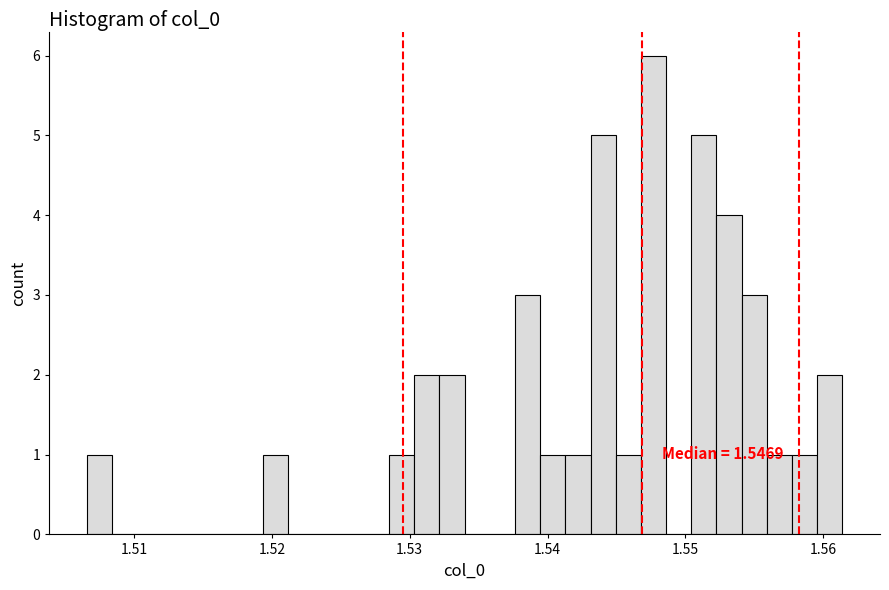

Read against the x-axis, roughly where is the centre of the tallest bar?

1.548